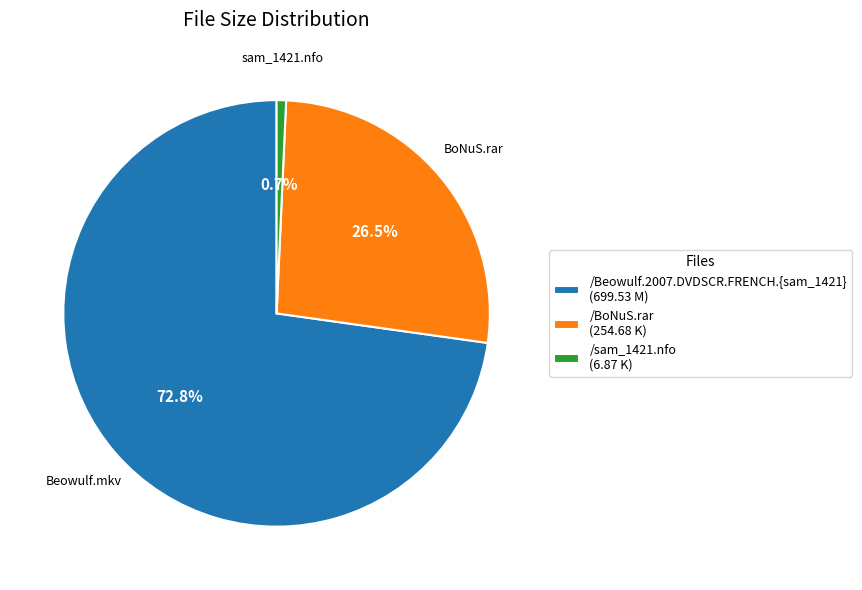

Which slice is the largest?

/Beowulf.2007.DVDSCR.FRENCH.{sam_1421}